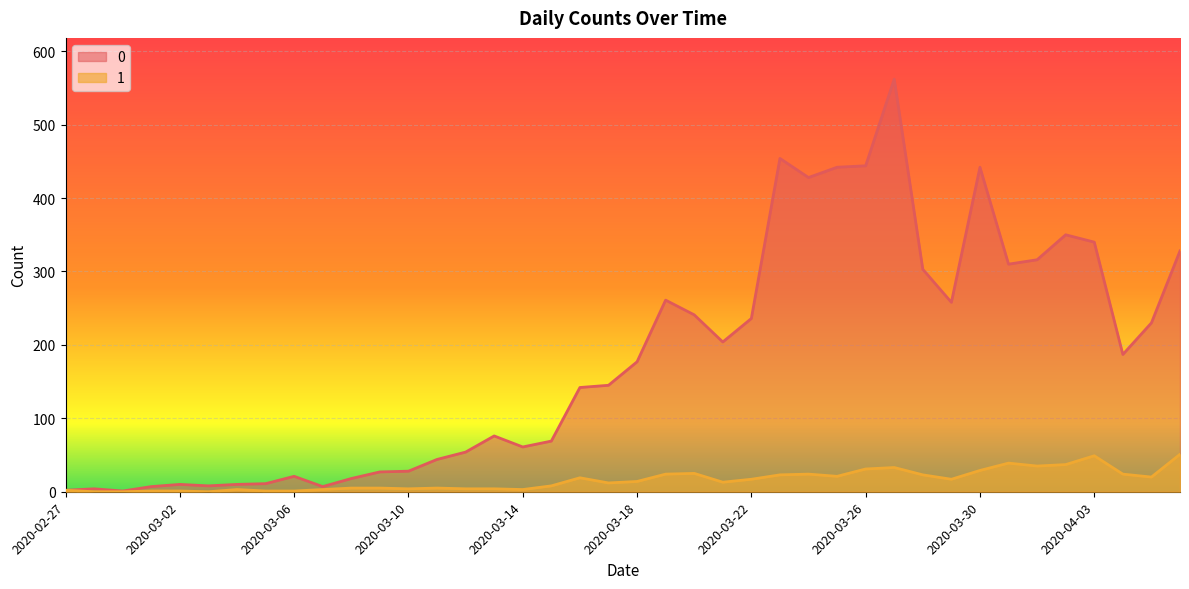

Reading left to right, extract all data points from this chart.

0: 2	4	1	7	10	8	10	11	21	7	18	27	28	44	54	76	61	69	142	145	177	261	241	204	236	454	428	442	444	562	303	258	442	310	316	350	340	187	230	328
1: 2	0	0	1	1	0	3	1	1	3	5	5	4	5	4	4	3	8	19	12	14	24	25	13	17	23	24	21	31	33	23	17	29	39	35	37	49	24	20	51